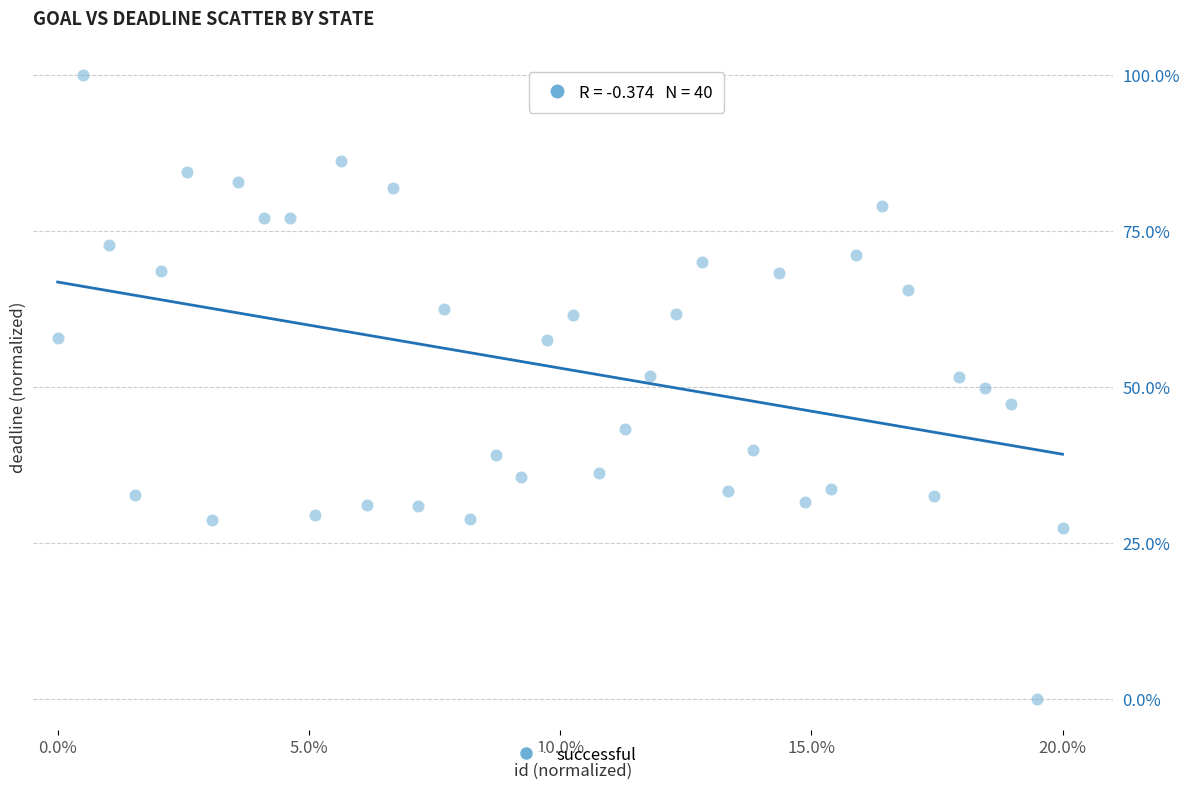

What is the range of X values (max minus min)?

20.0